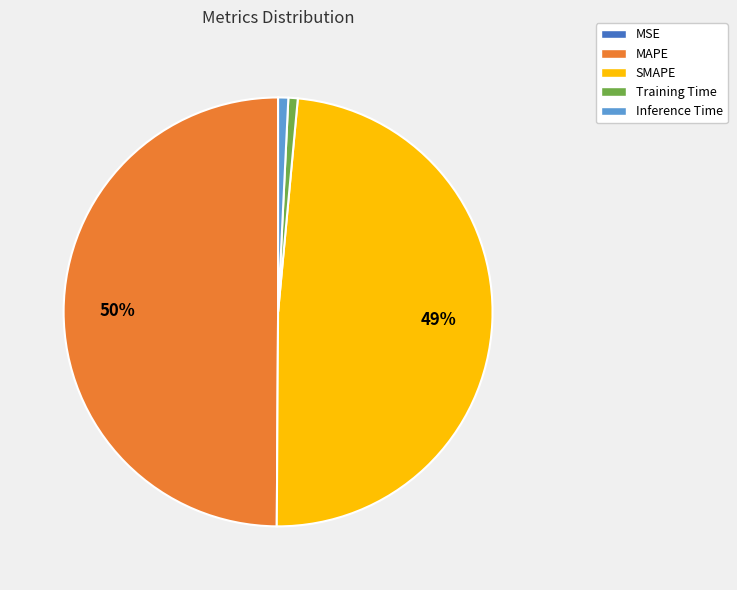

Does Training Time represent more than half of the total?

No